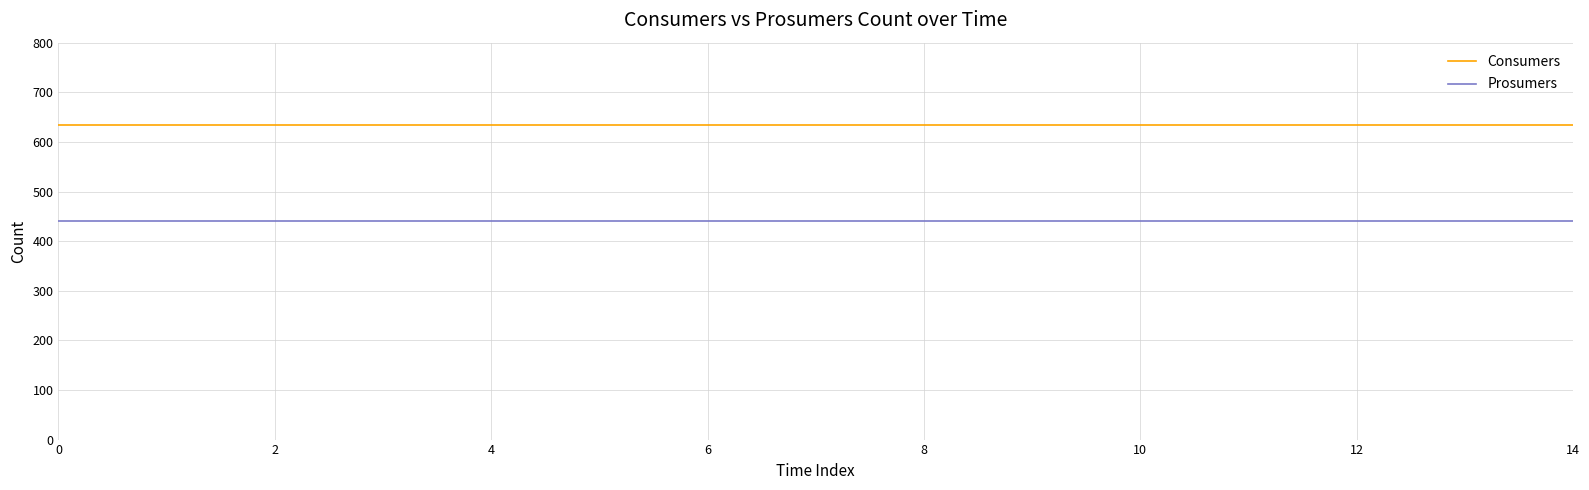

Which series has the largest total across all categories?

Consumers